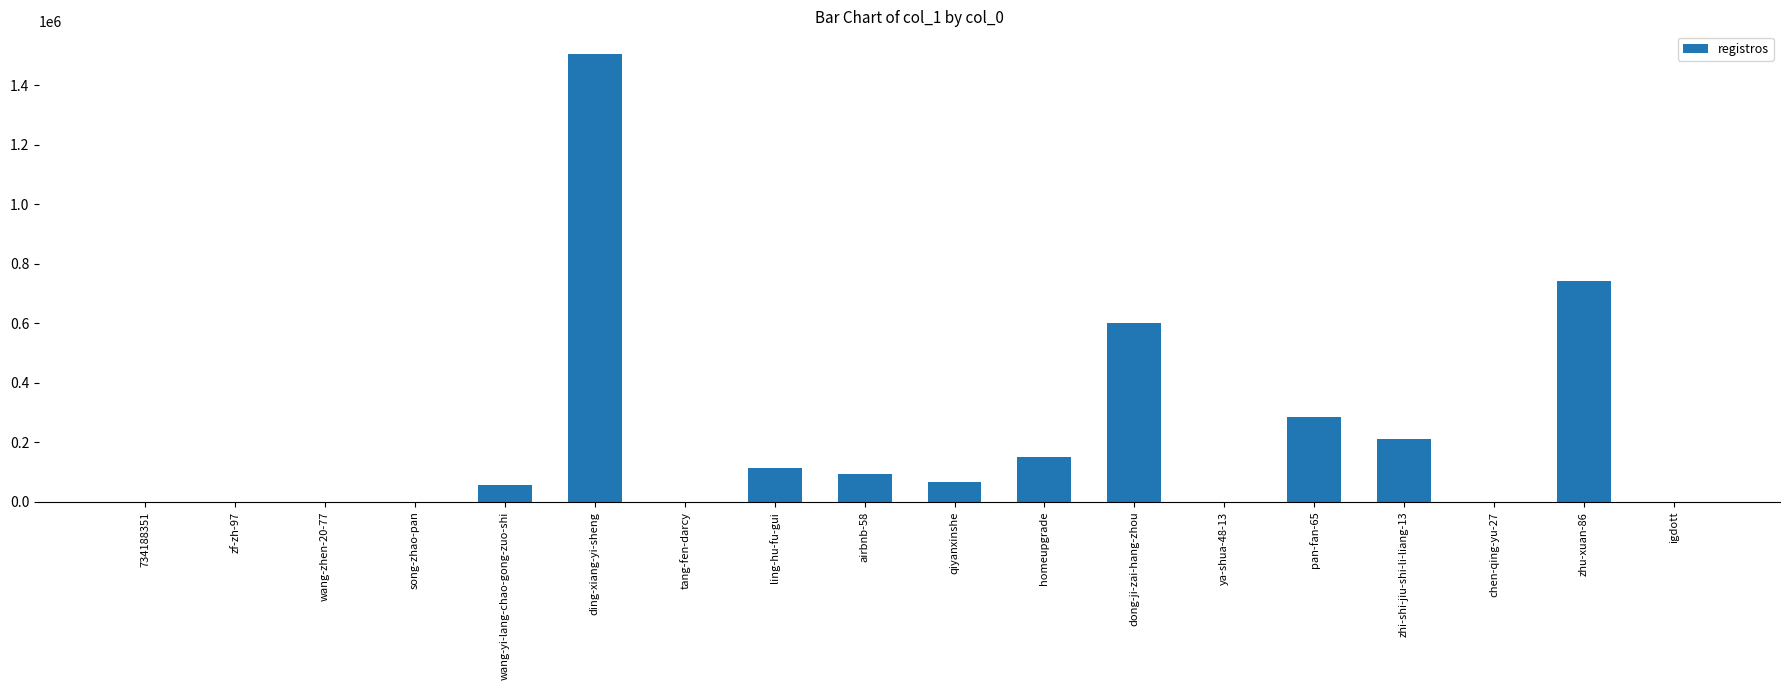

At which label is the value closest to 752974?

zhu-xuan-86